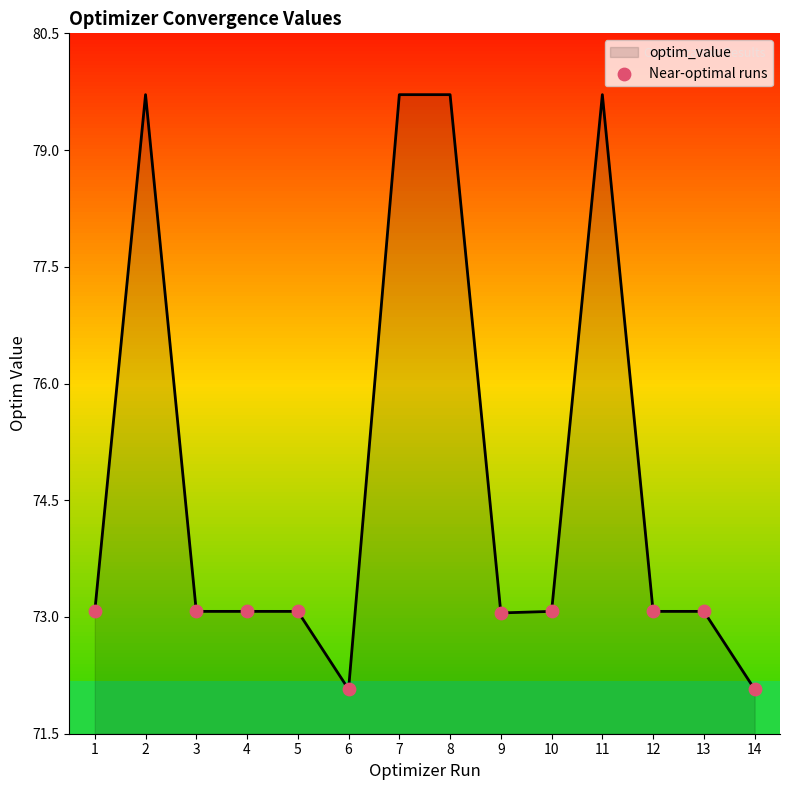

Approximately how many times larger is the value at 10 compared to 2?

0.9